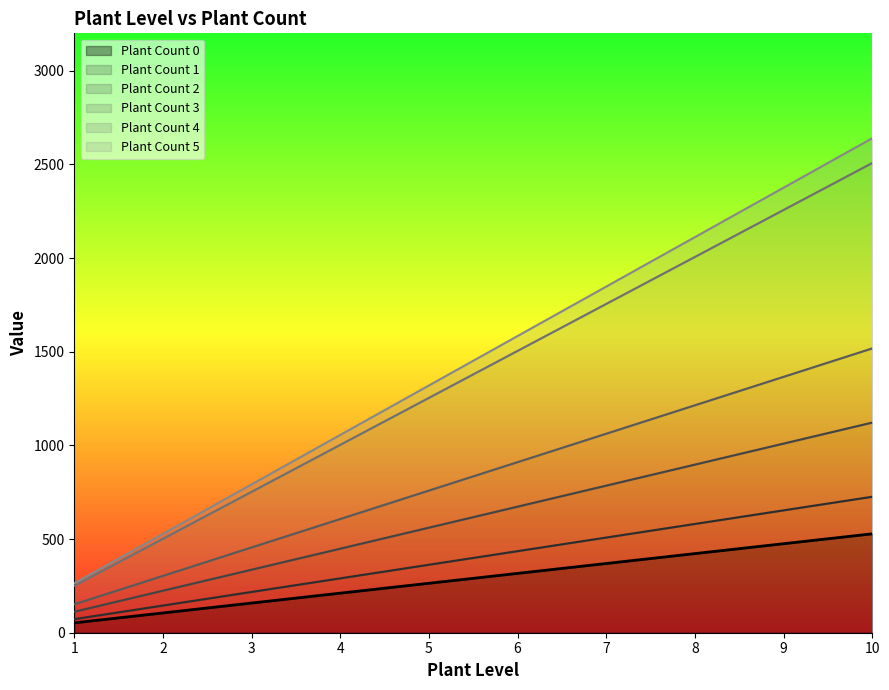

What is the smallest value displayed?

52.8